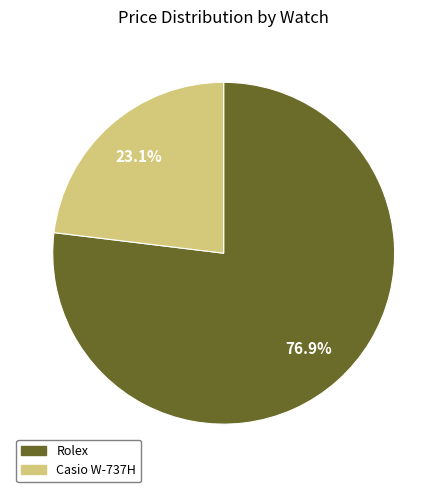

What percentage is NOT represented by Rolex?

23.1%